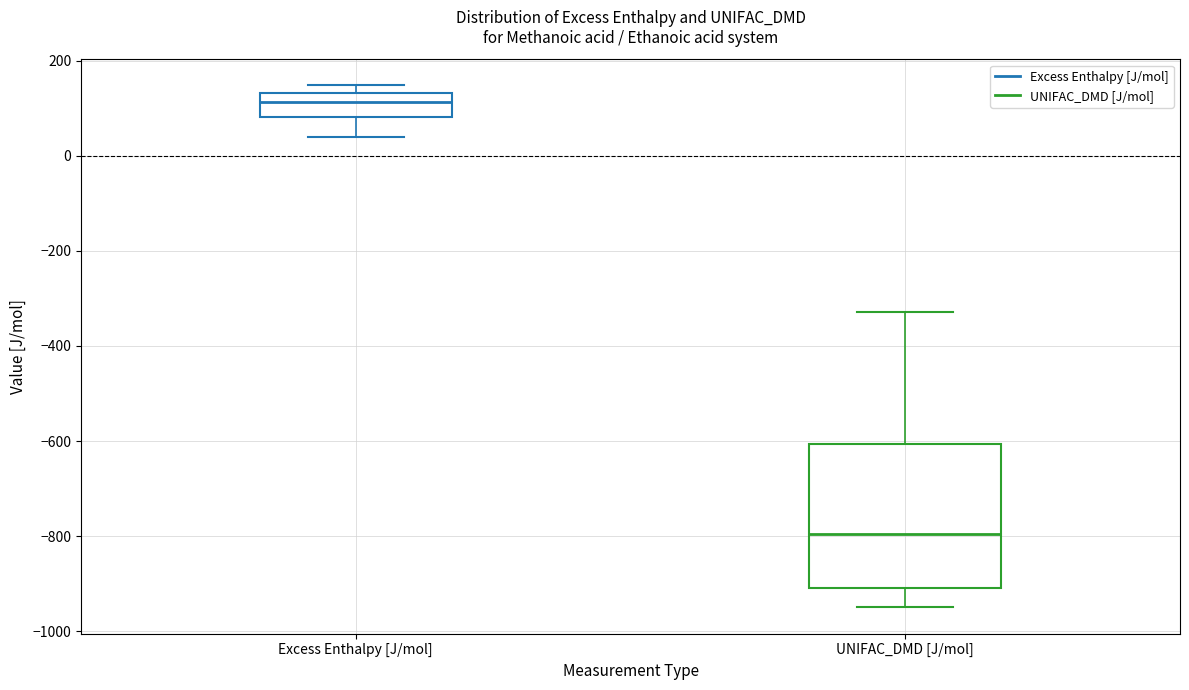

Which box's median line is the lowest?

UNIFAC_DMD [J/mol]